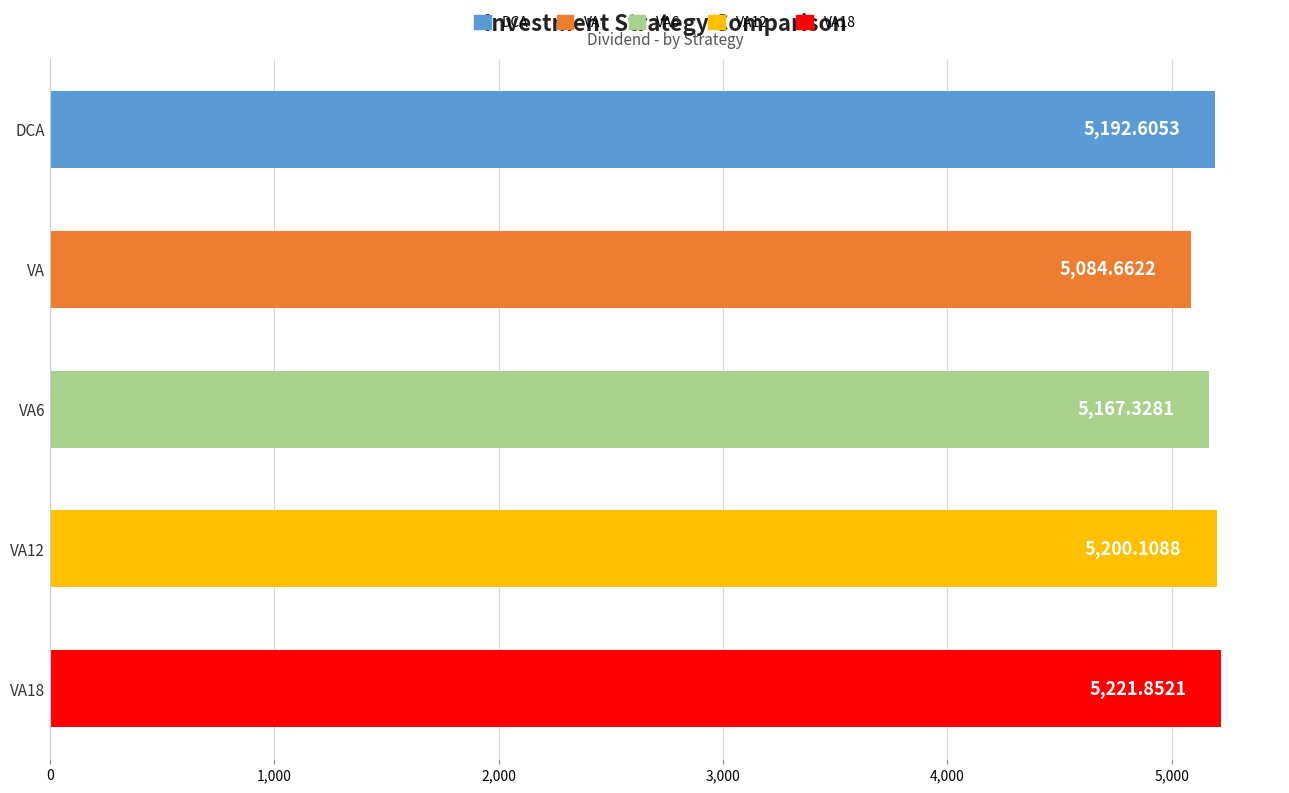

Are the bars grouped side by side (vs. stacked)?

No